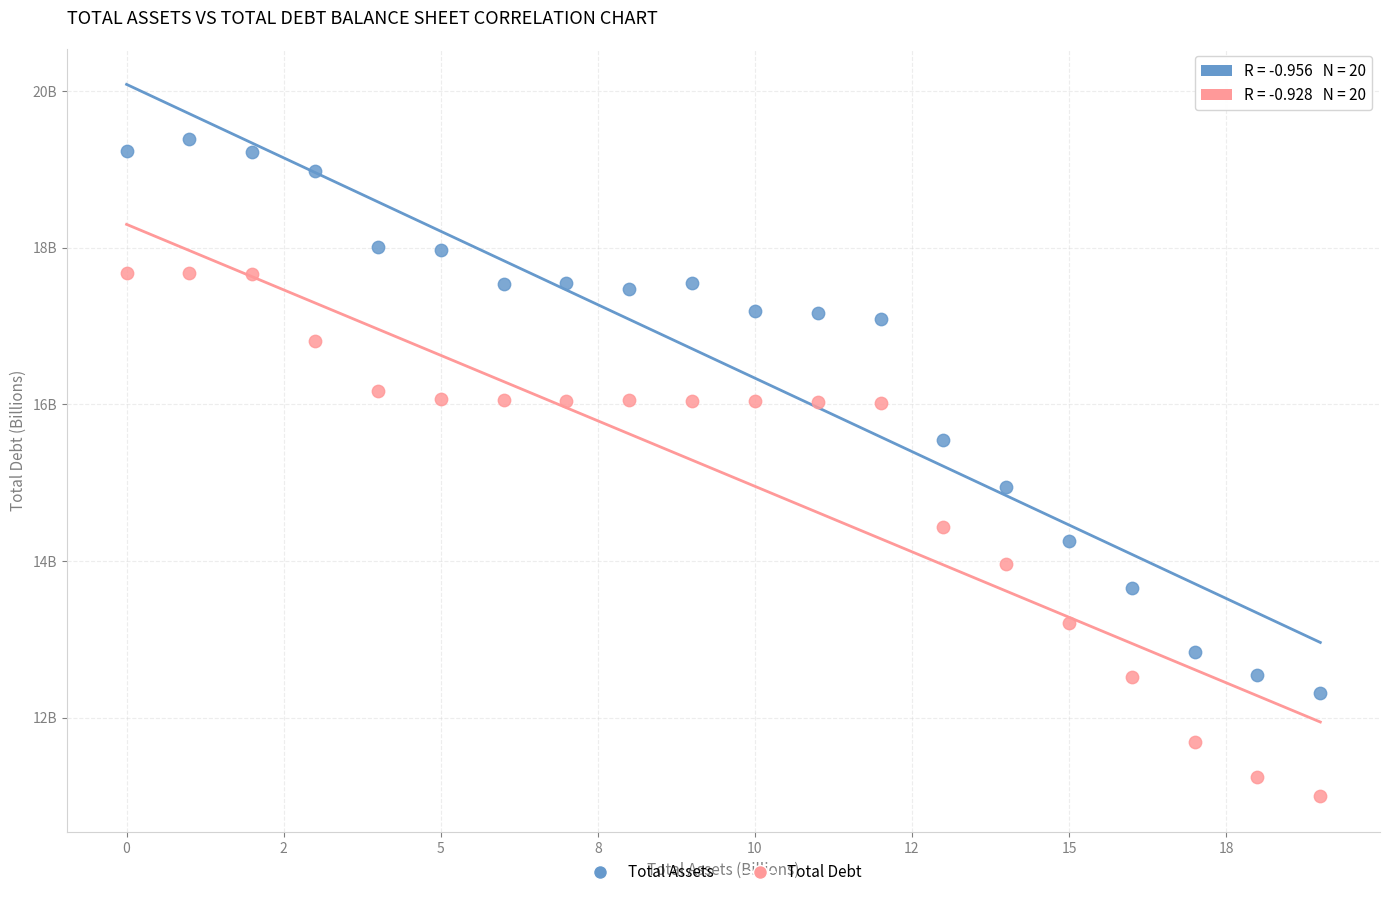

Which series contains the highest Y value?

Total Assets